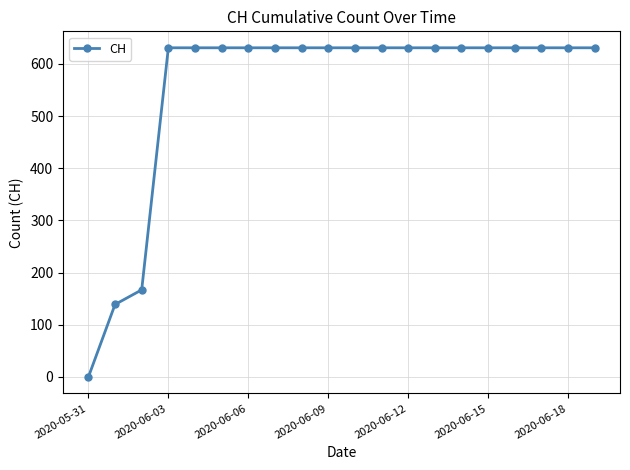

Reading left to right, list all the values displayed in this chart.

0	139	167	631	631	631	631	631	631	631	631	631	631	631	631	631	631	631	631	631